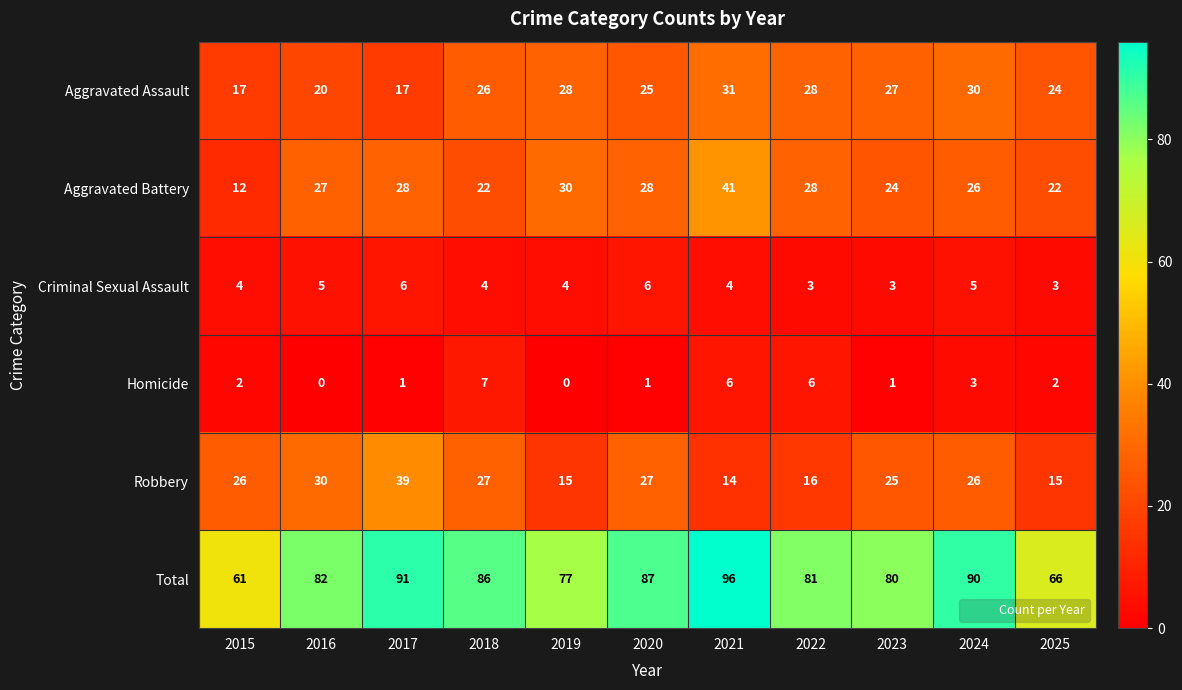

Which series has the largest total across all categories?

Total